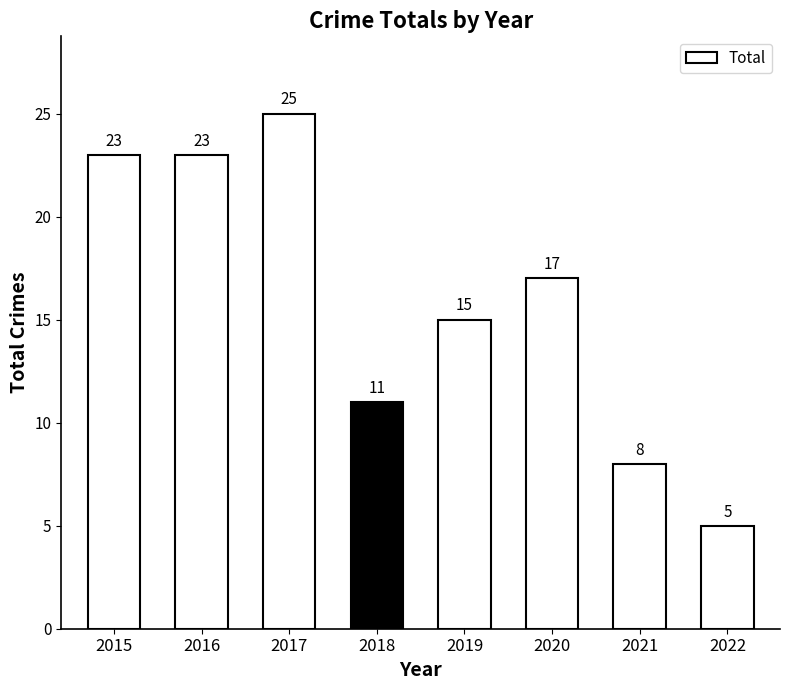

Which category has the highest value across all series?

2017